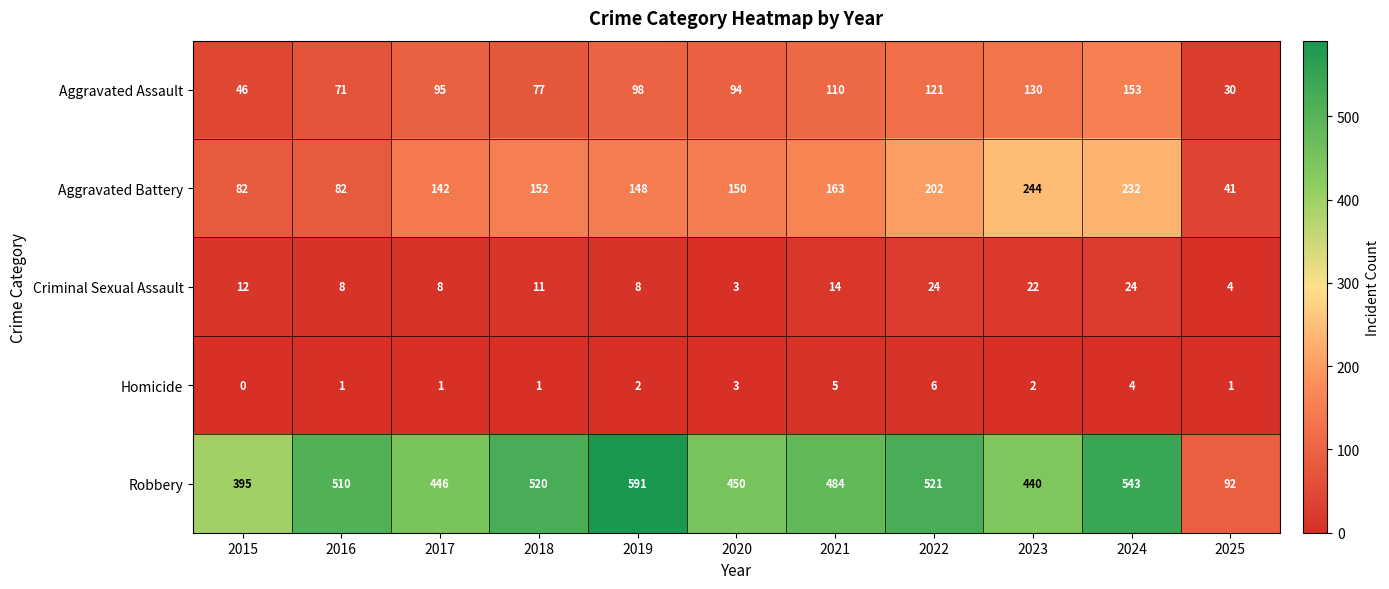

What is the total value across all series at 2017?

692